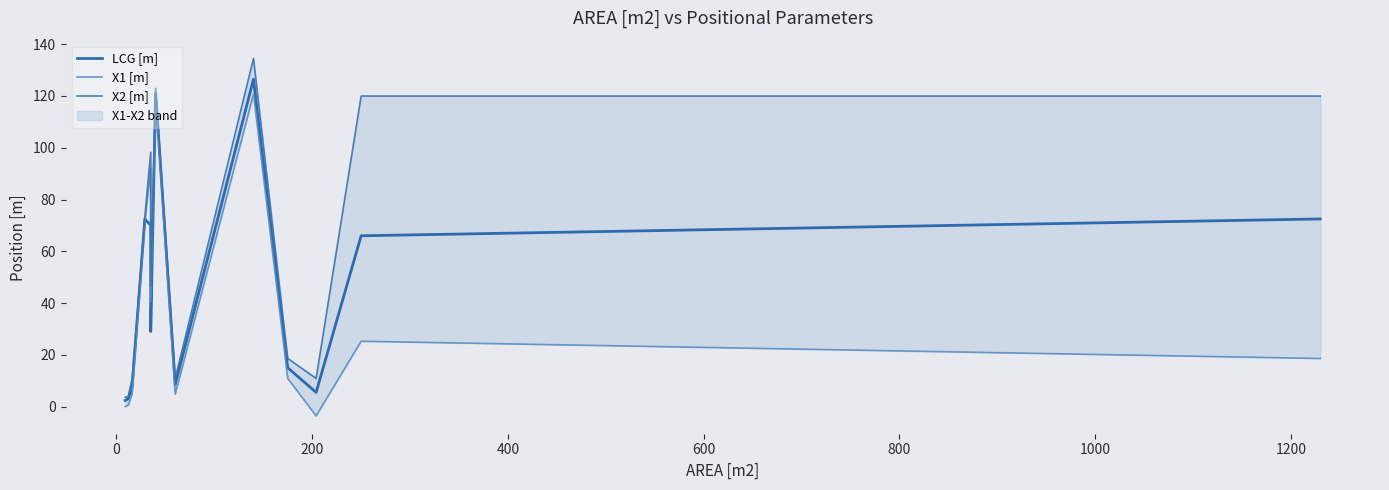

True or false: X2 [m] and X1 [m] cross at least once.

False